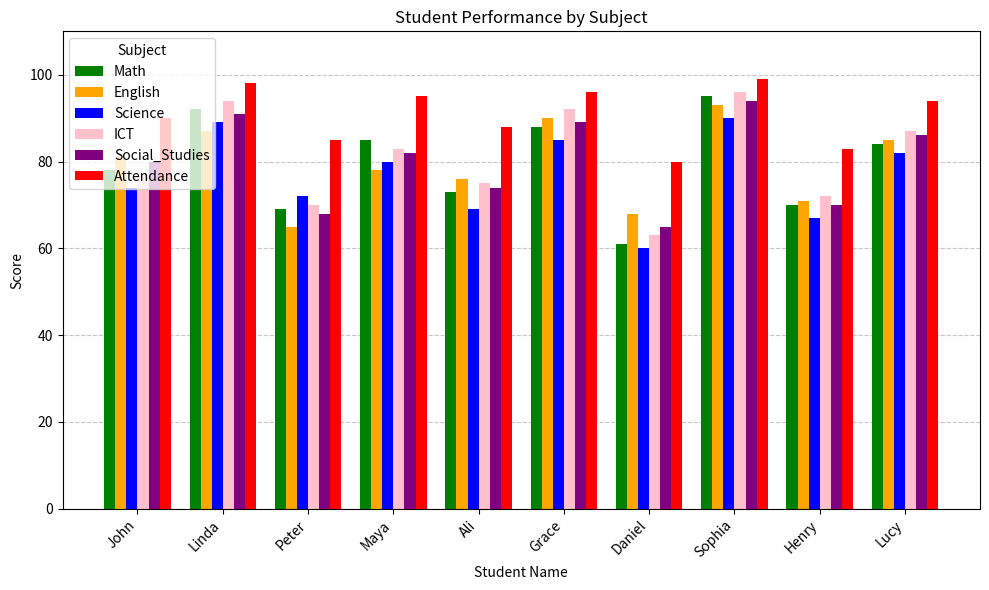

What is the label of the 2nd bar from the right?

Henry